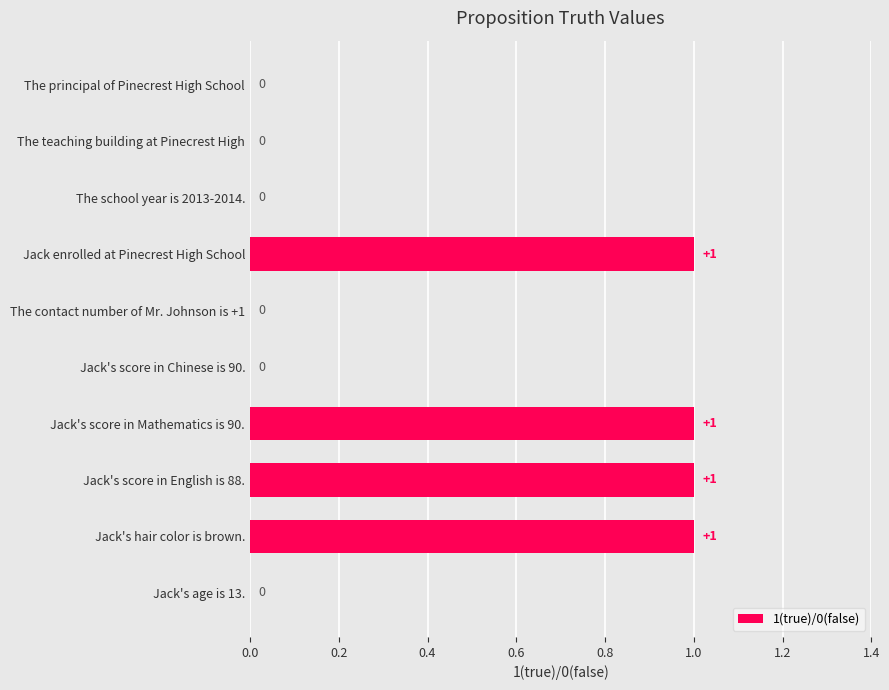

What is the sum of all values?

4